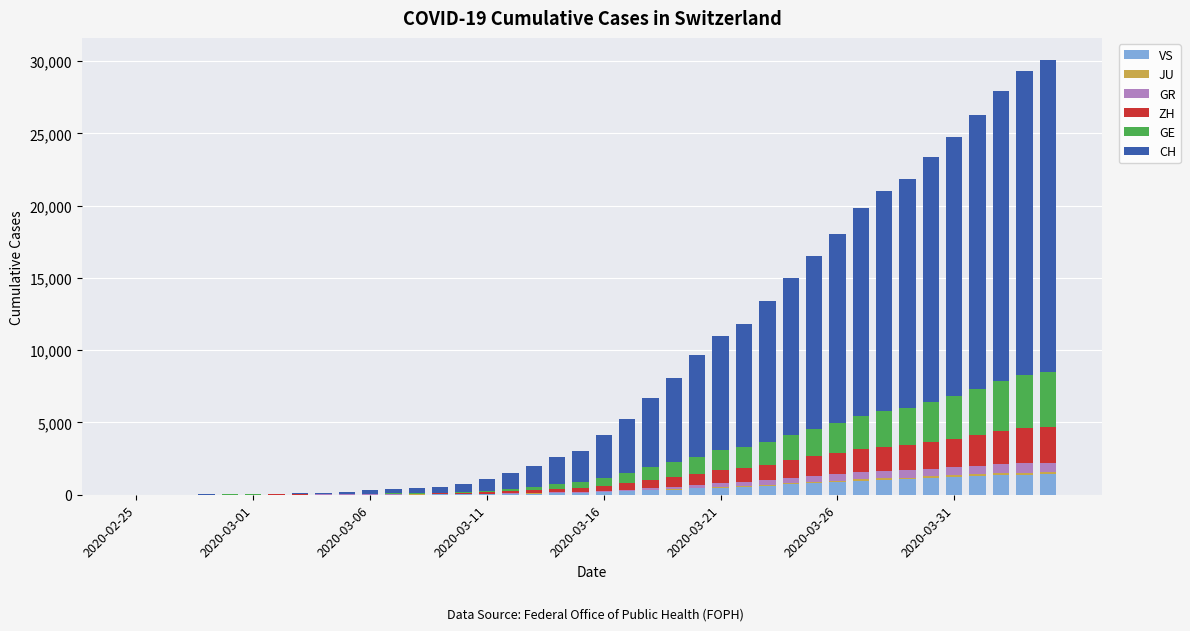

What is the maximum value for VS?

1418